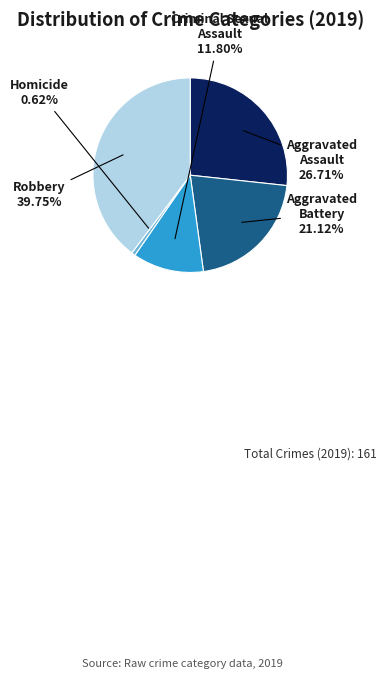

Is there a majority slice in this chart?

No